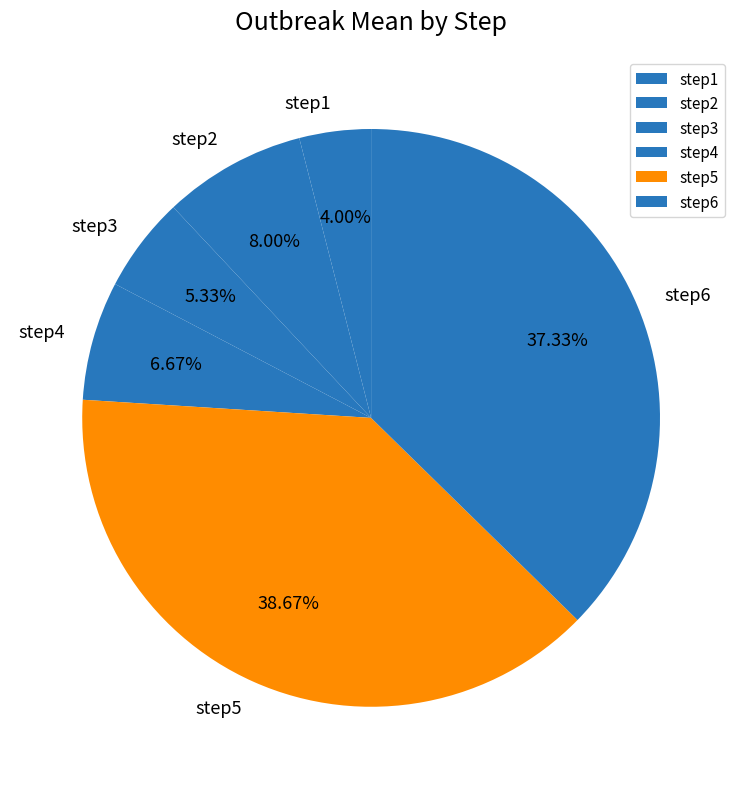

Which has a higher value, step2 or step4?

step2